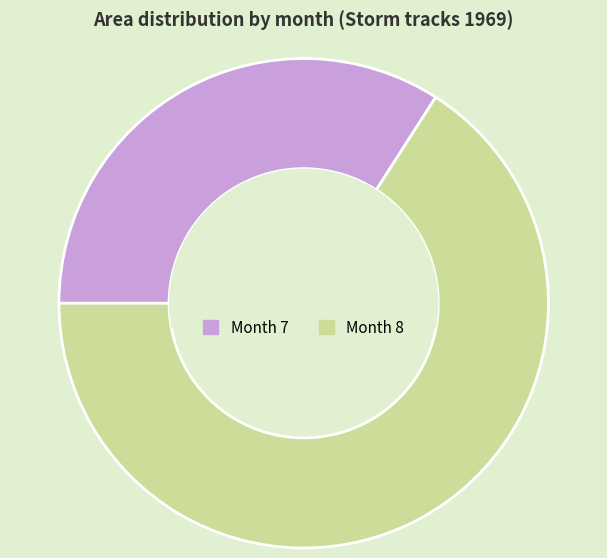

What is the smallest slice in the pie chart?

Month 7